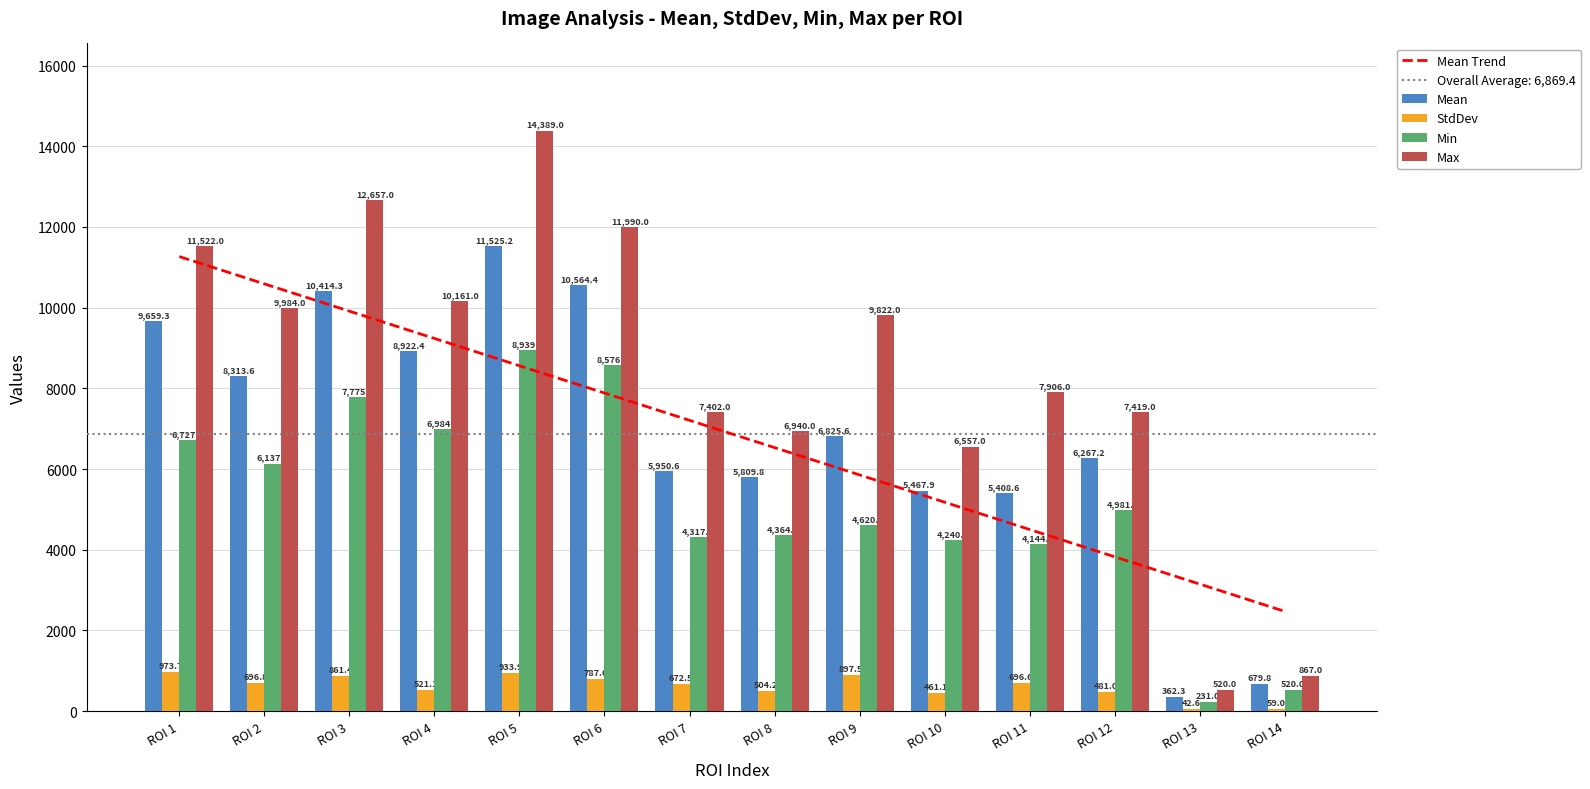

What is the value of the Min bar at the 8th from the left?

4364.0